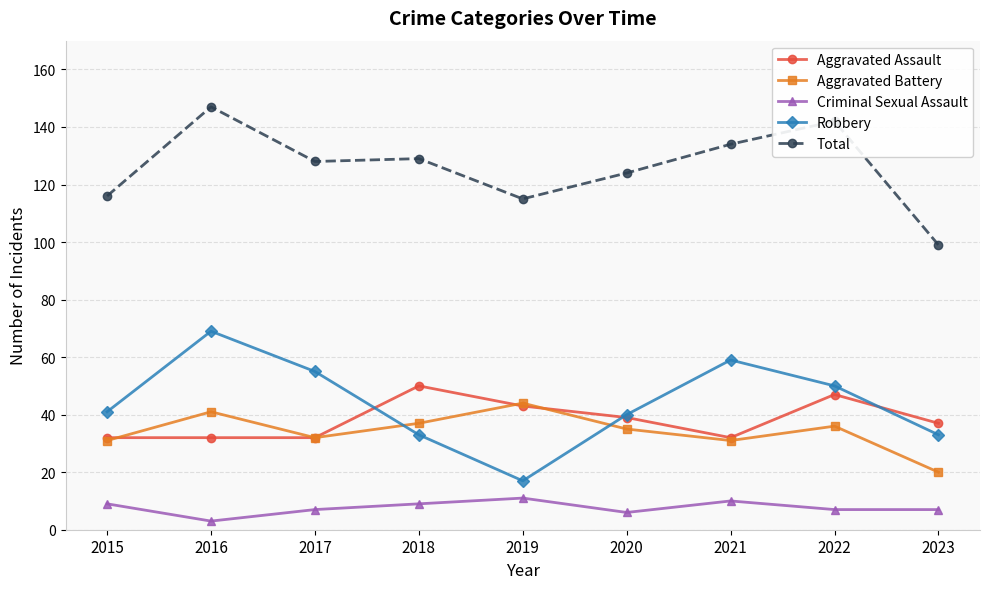

What is the sum of all Aggravated Battery values?

307